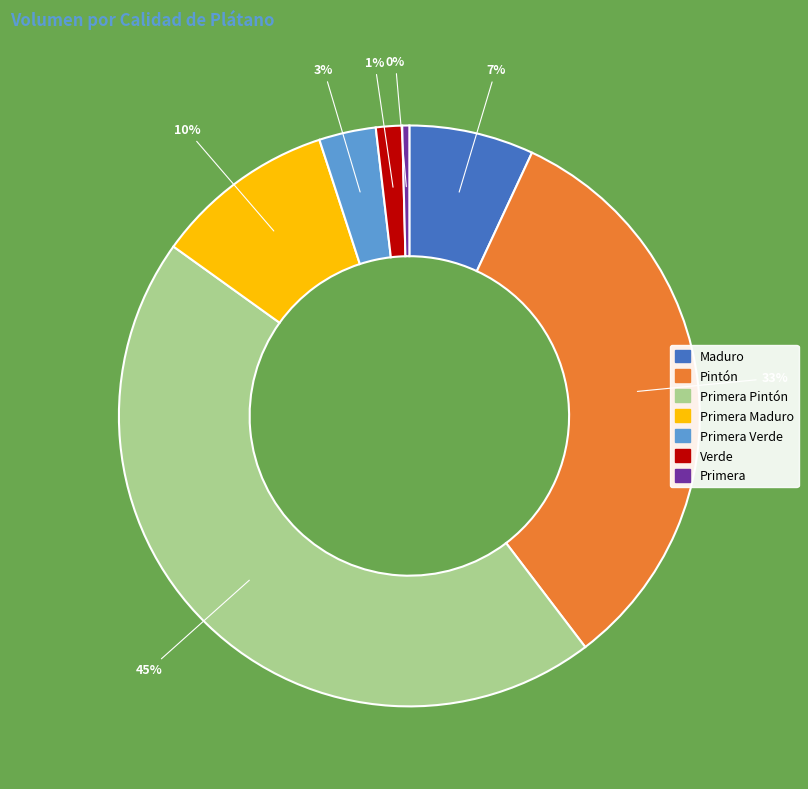

Is there any slice that represents more than half of the pie?

No